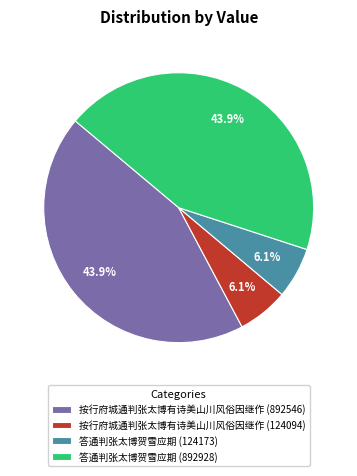

True or false: 按行府城通判张太博有诗美山川风俗因继作 (892546) accounts for 44% of the total.

True